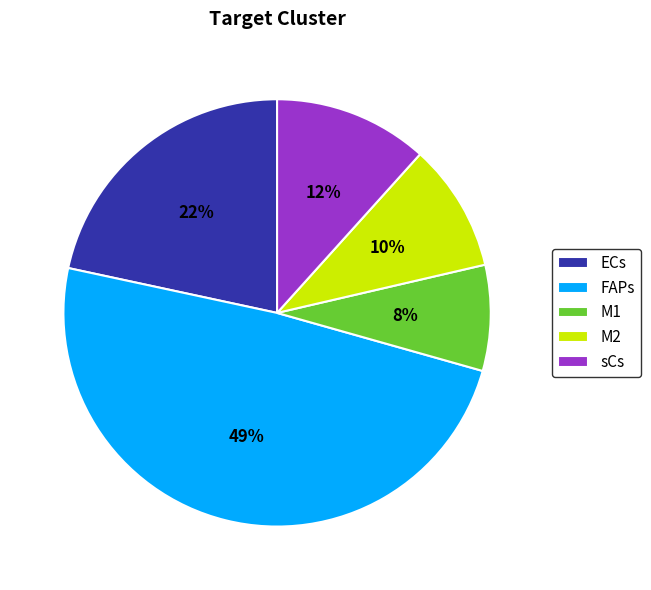

What is the largest slice in the pie chart?

FAPs